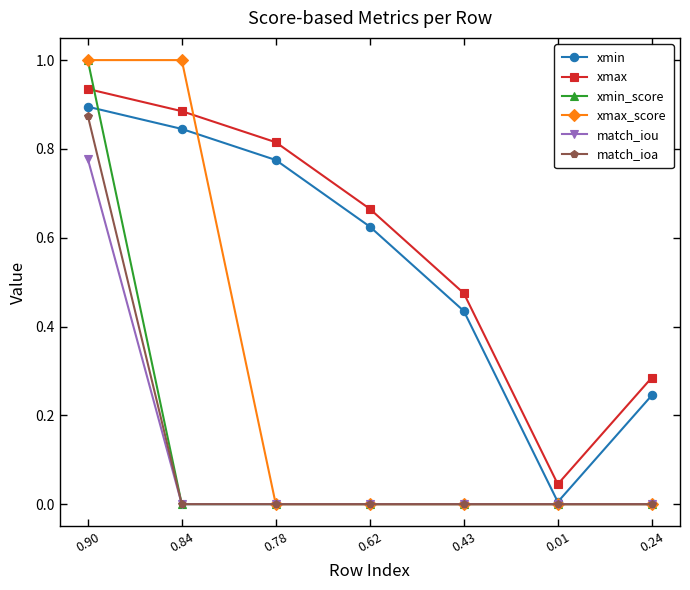

After their last crossing, which series has the higher values: xmax_score or xmax?

xmax